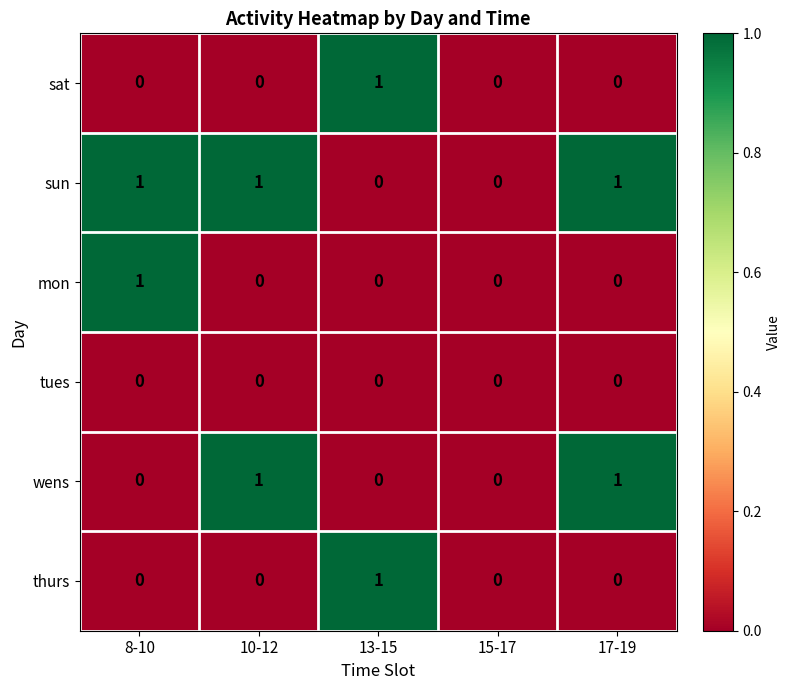

The value of wens at 15-17 is 0. True or false?

True